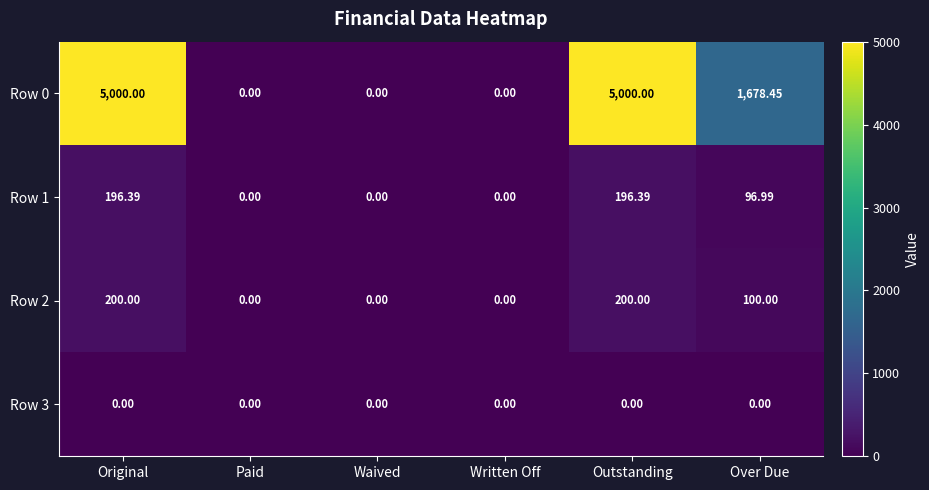

Is the value of Row 1 at Paid greater than the value of Row 2 at Original?

No